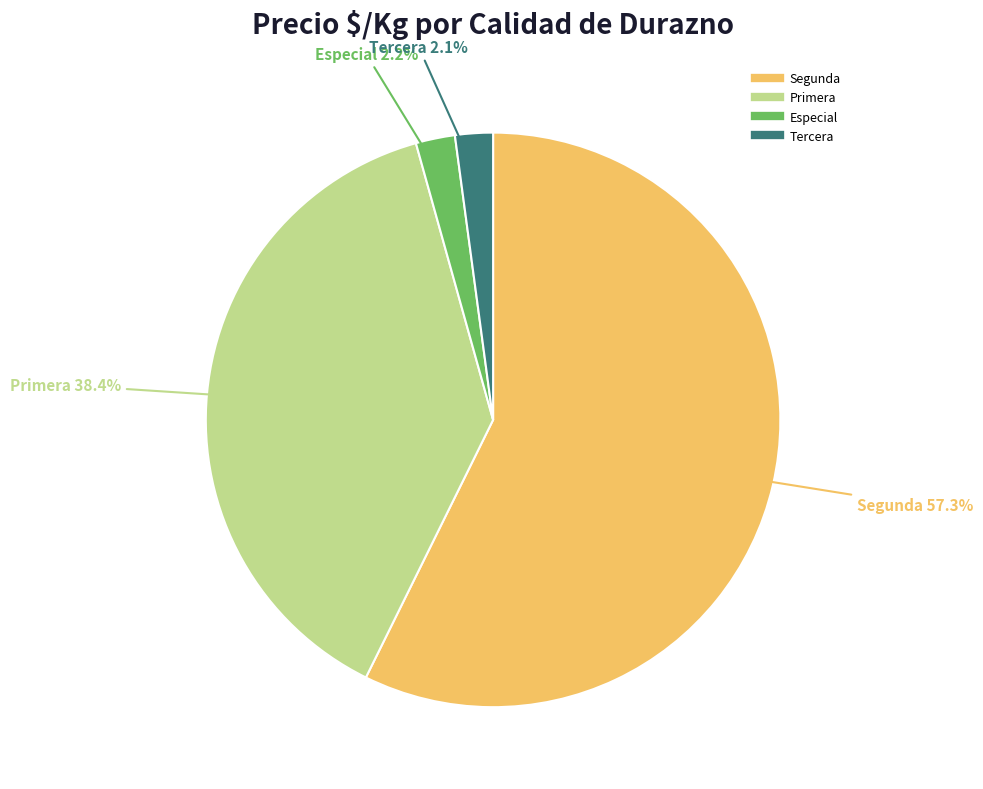

How many segments does this pie chart have?

4